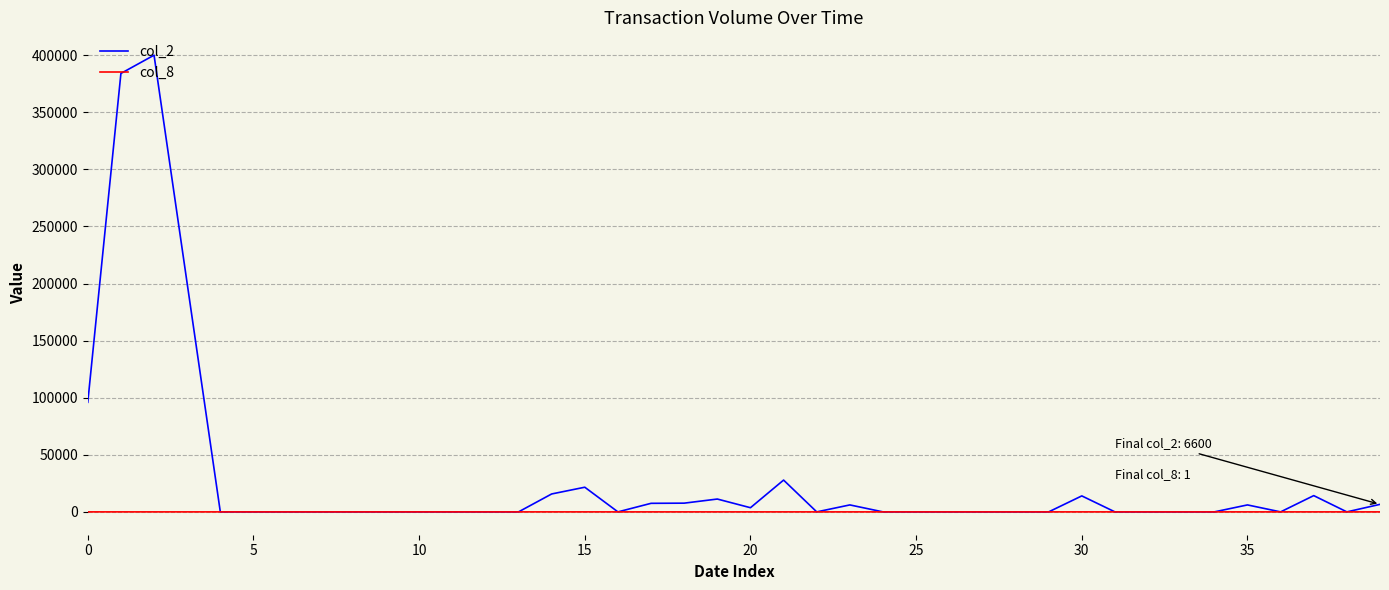

Which series has the largest total across all categories?

col_2